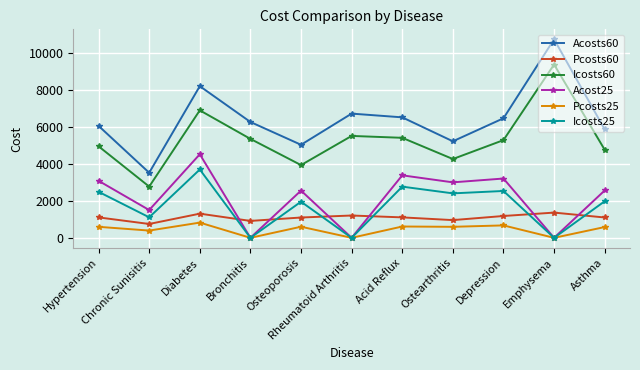

Which category has the highest value across all series?

Emphysema